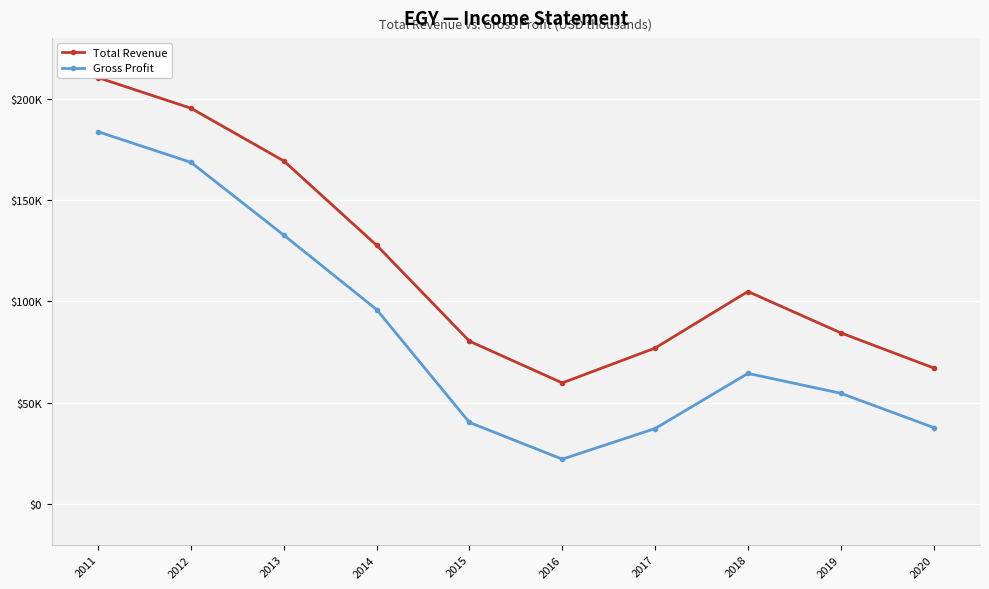

What is the value of the Gross Profit point at the 1st from the left?

183700